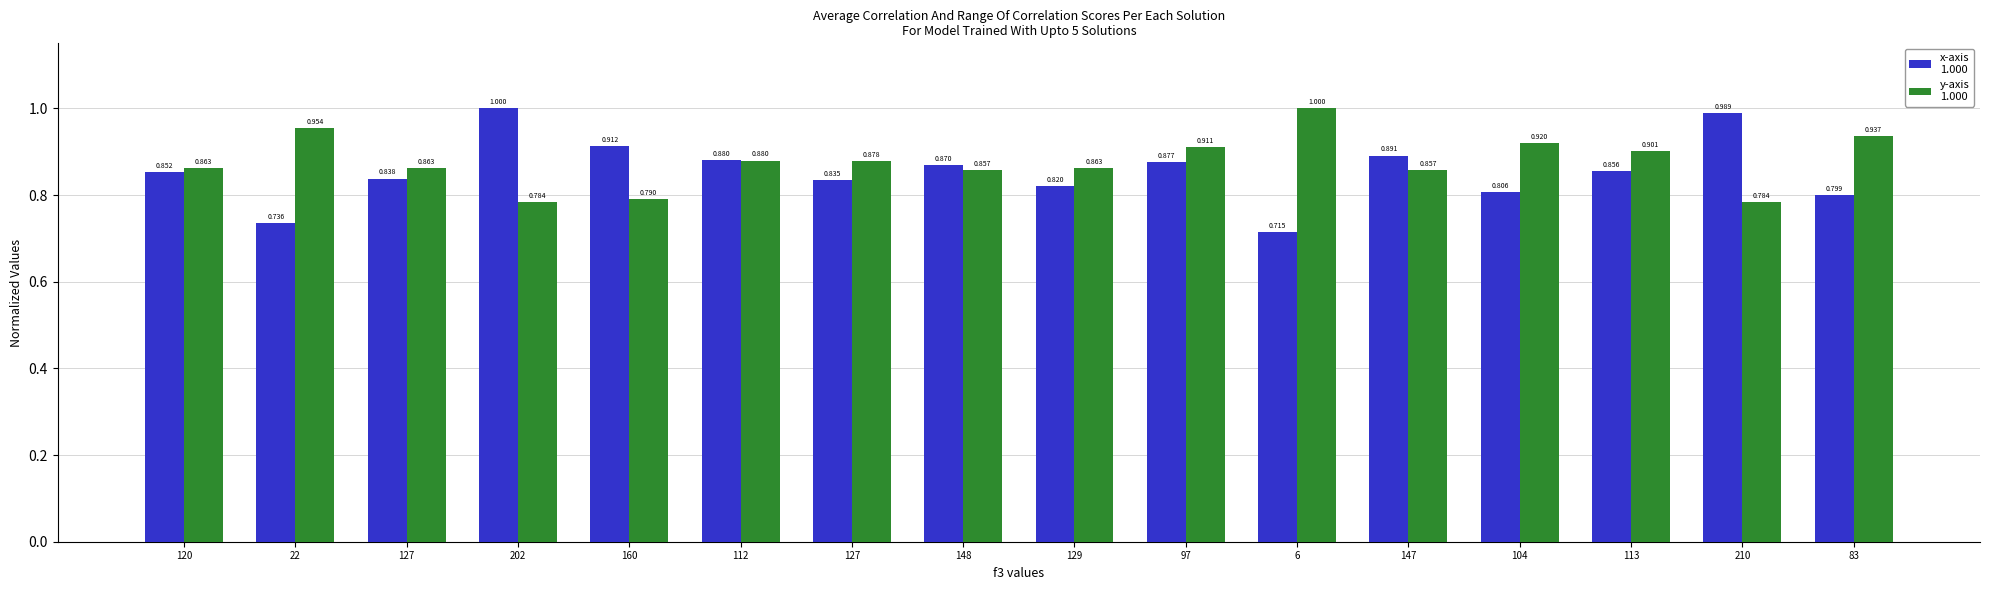

What is the spread (max minus min) of values at 160?

0.1